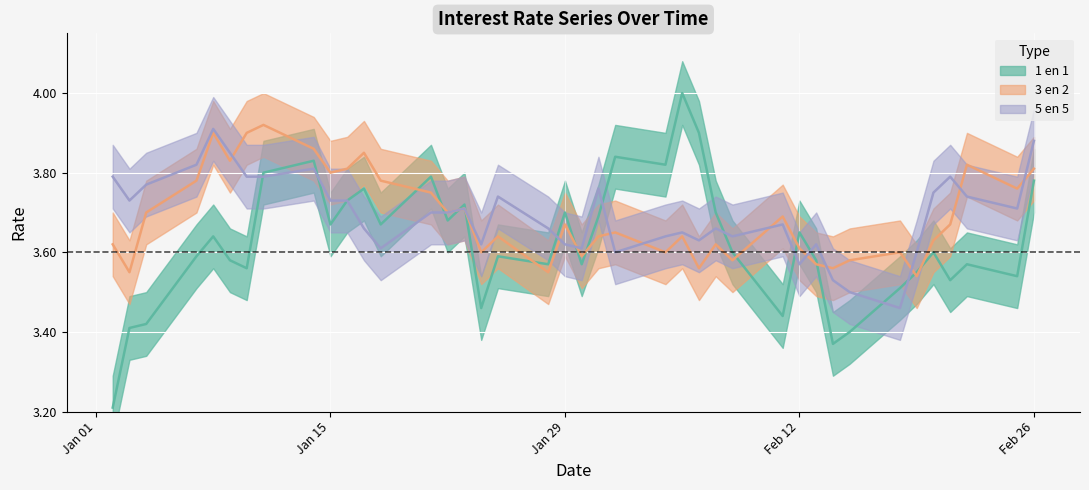

What is the sum of all 3 en 2 values?

147.6